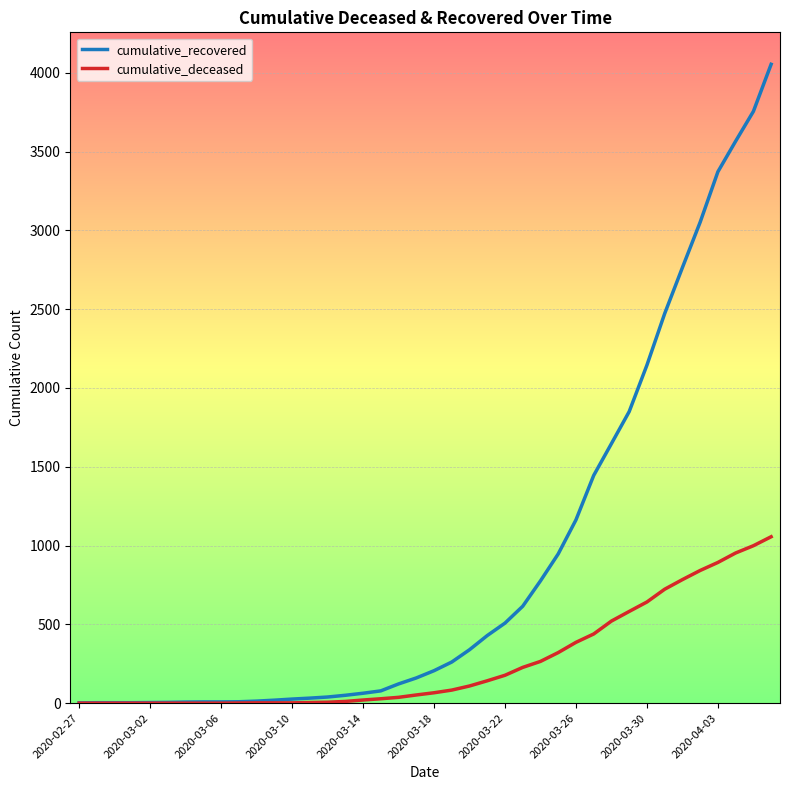

Rank the series by their average value, from highest to lowest.

cumulative_recovered, cumulative_deceased